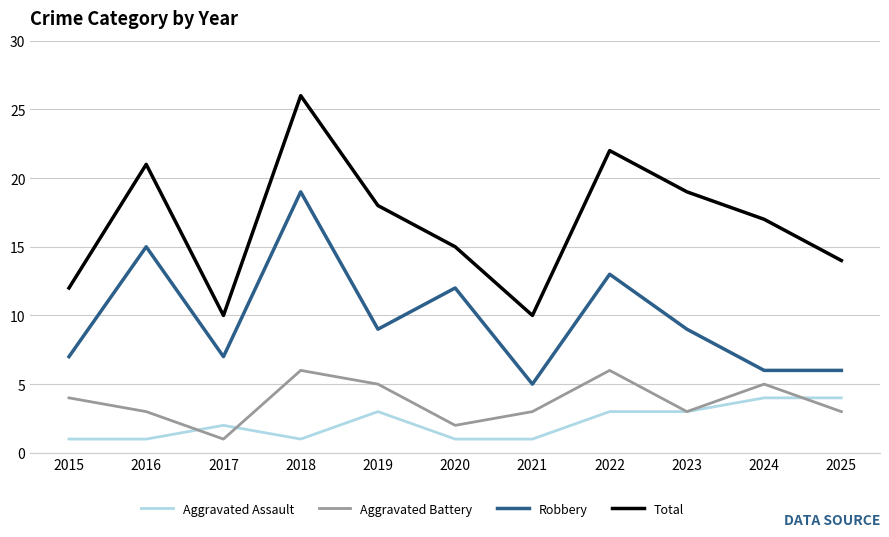

True or false: Aggravated Assault and Robbery cross at least once.

False